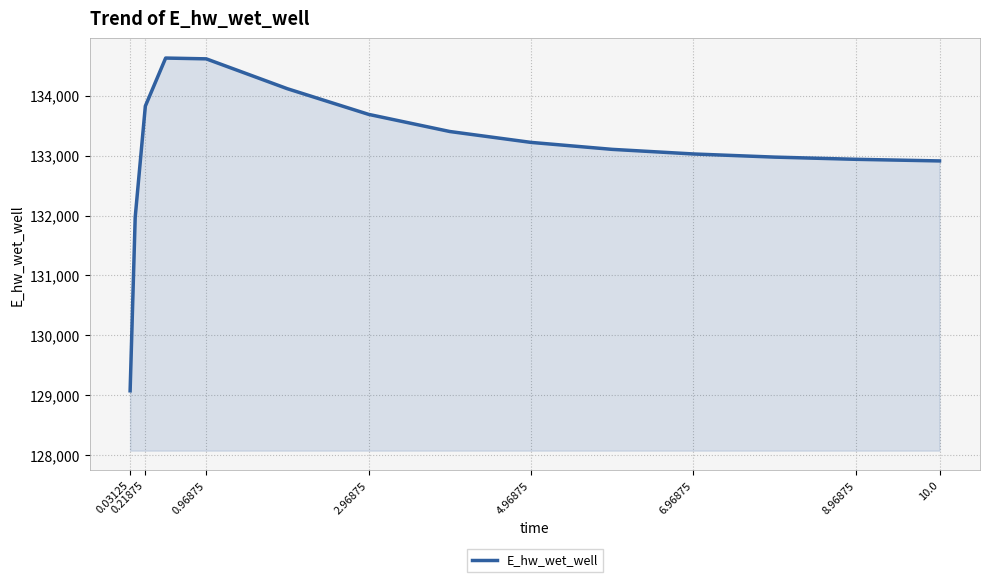

What is the difference between the maximum and minimum values?

5559.3